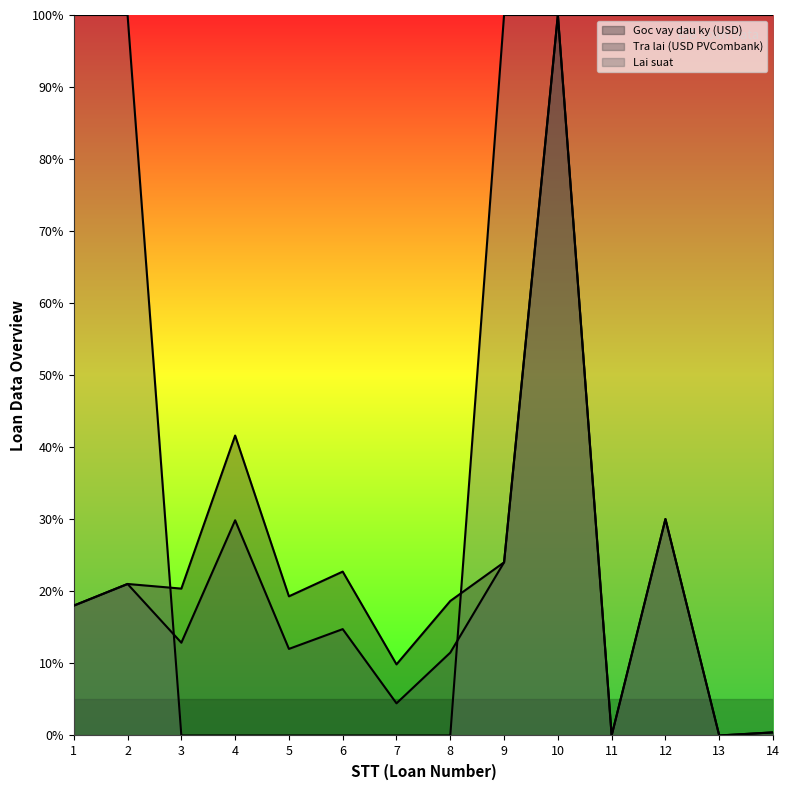

How many series are shown in this chart?

3